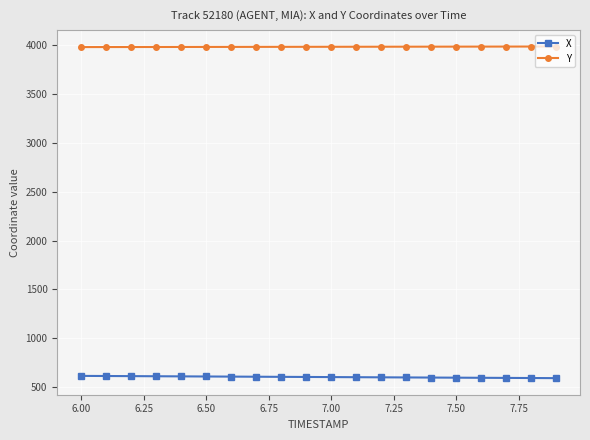

How many data points in Y are above 3983?

11